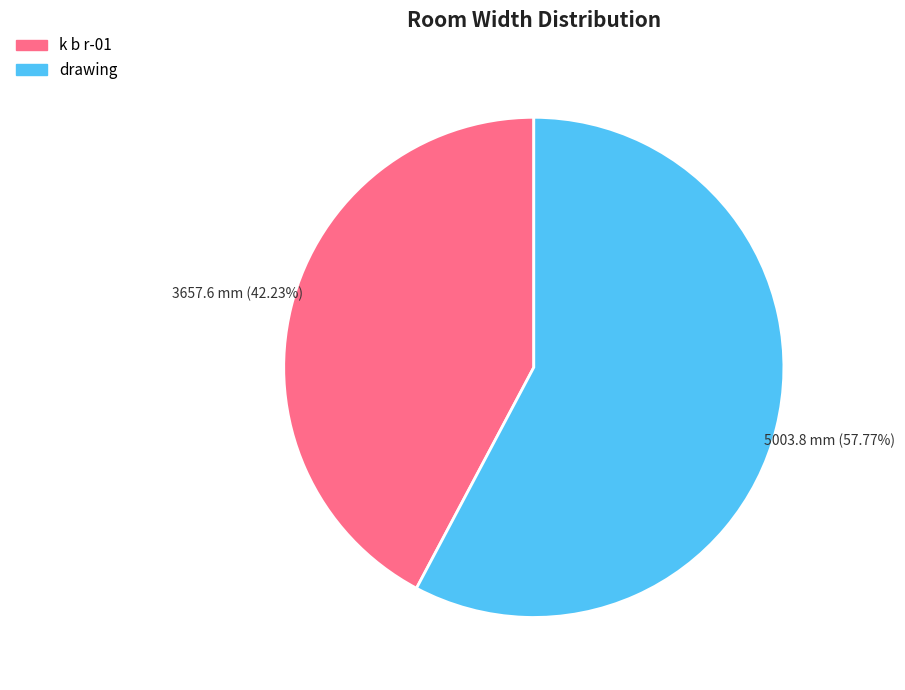

Rank the categories by value from highest to lowest.

drawing, k b r-01